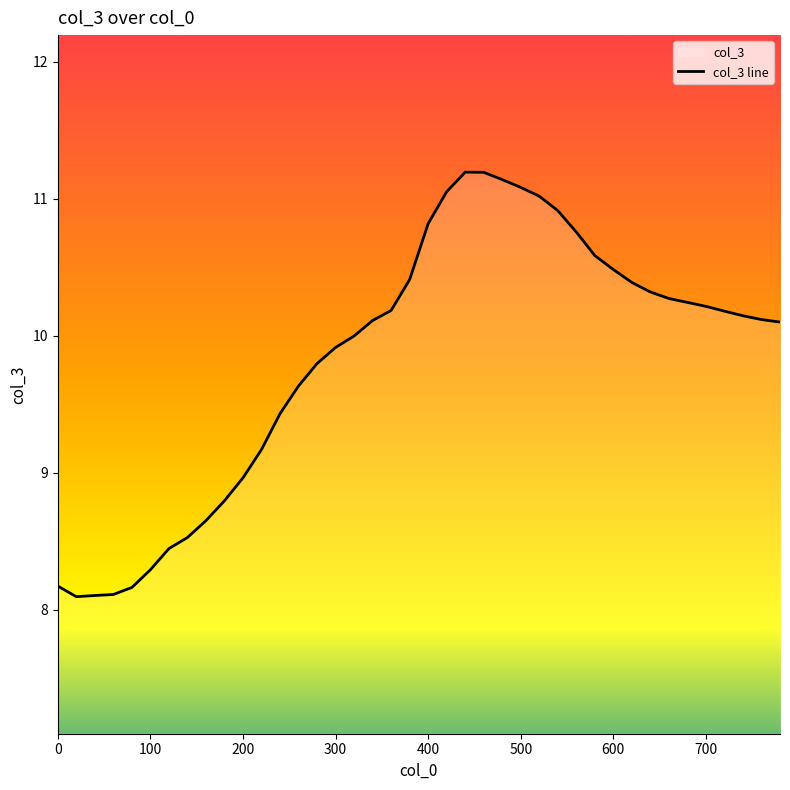

What is the greatest value displayed?

11.2